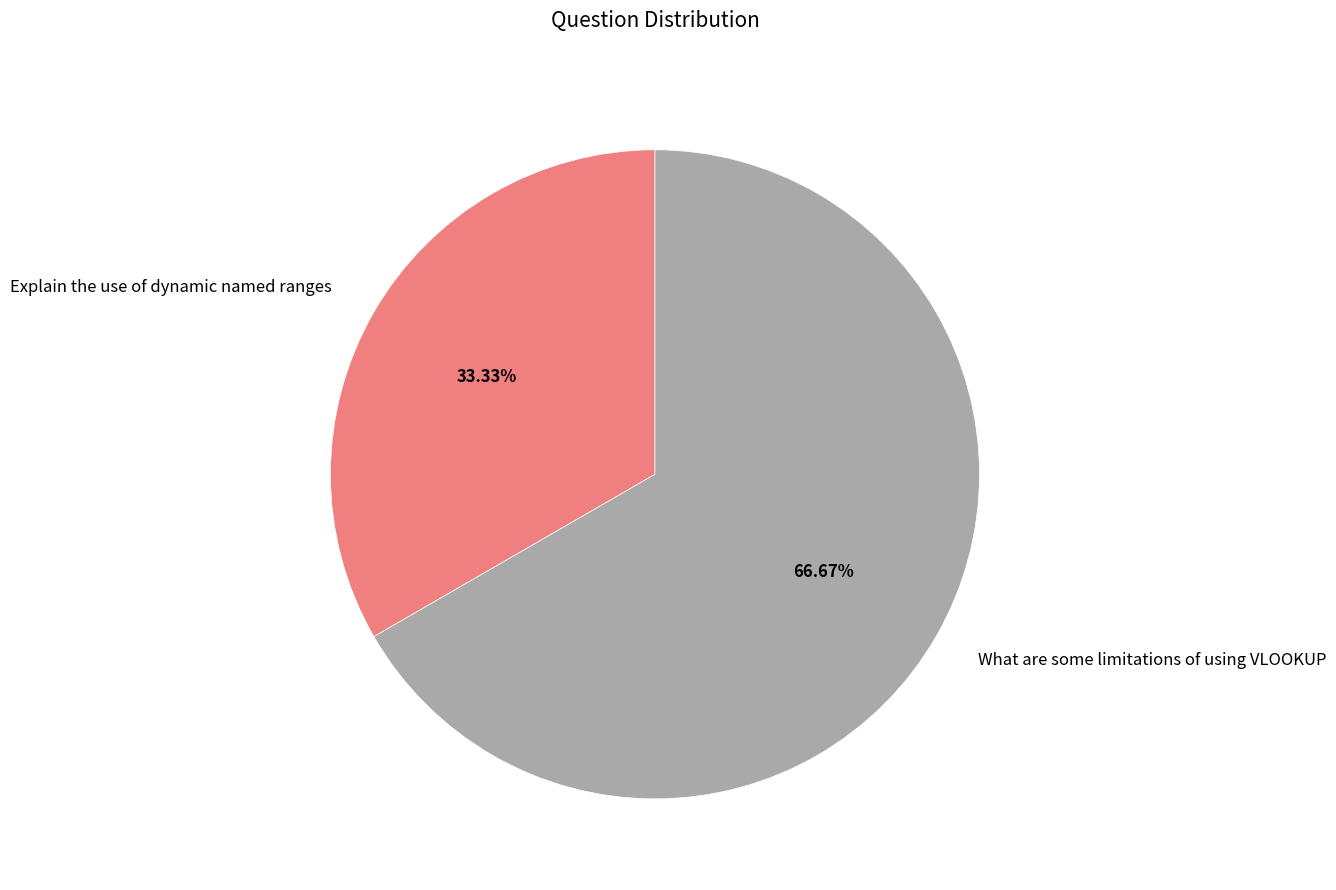

Do Explain the use of dynamic named ranges and What are some limitations of using VLOOKUP together represent more than half of the pie?

Yes